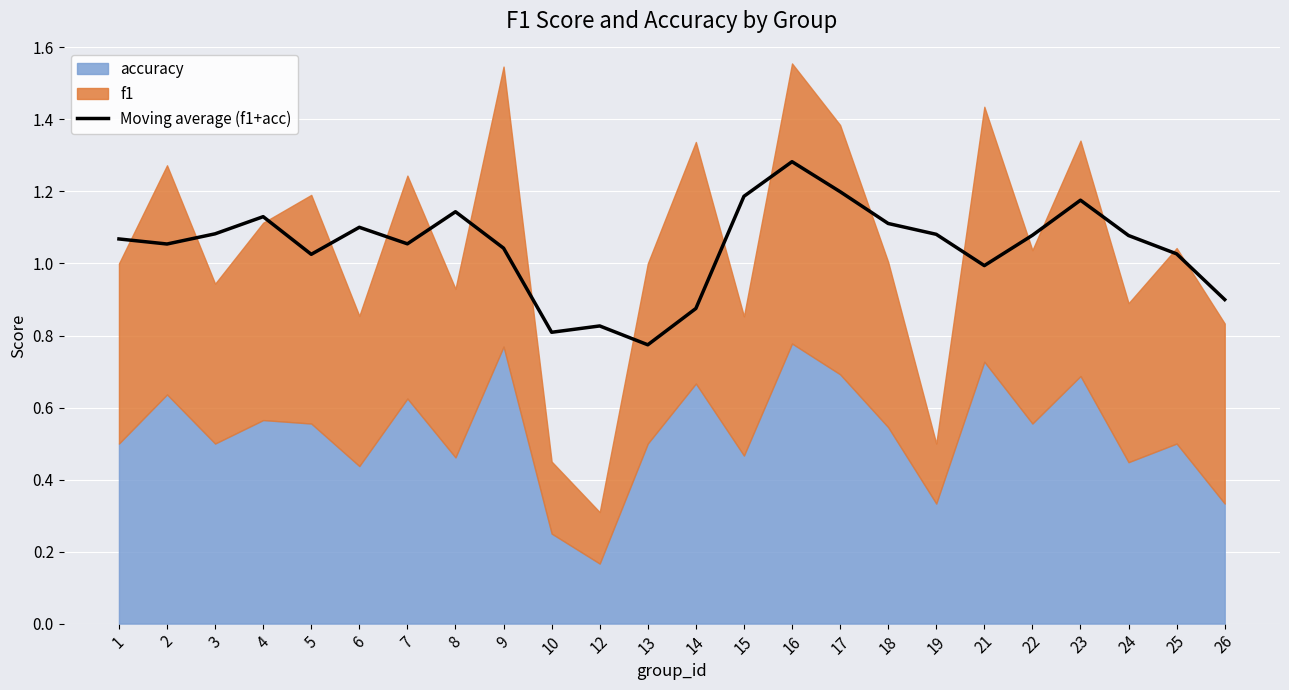

Reading right to left, transcribe all the data shown in this chart.

26=0.9	25=1.0	24=1.1	23=1.2	22=1.1	21=1.0	19=1.1	18=1.1	17=1.2	16=1.3	15=1.2	14=0.9	13=0.8	12=0.8	10=0.8	9=1.0	8=1.1	7=1.1	6=1.1	5=1.0	4=1.1	3=1.1	2=1.1	1=1.1